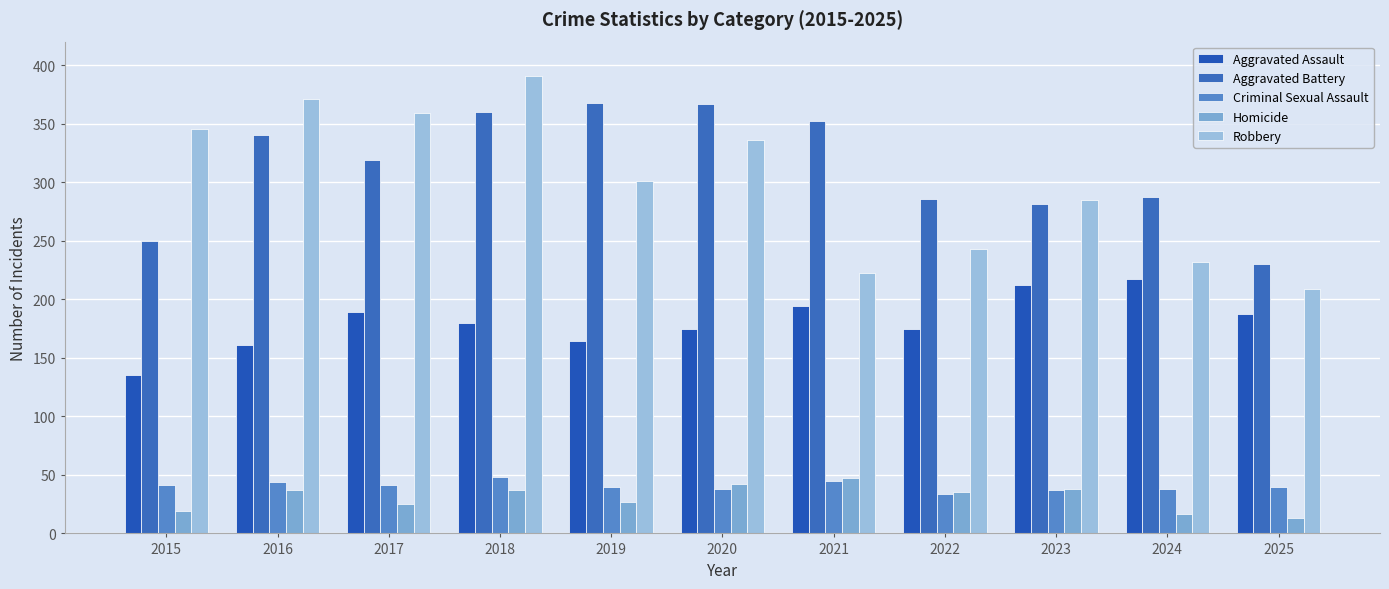

What is the difference between the maximum and minimum values in the Robbery series?

182